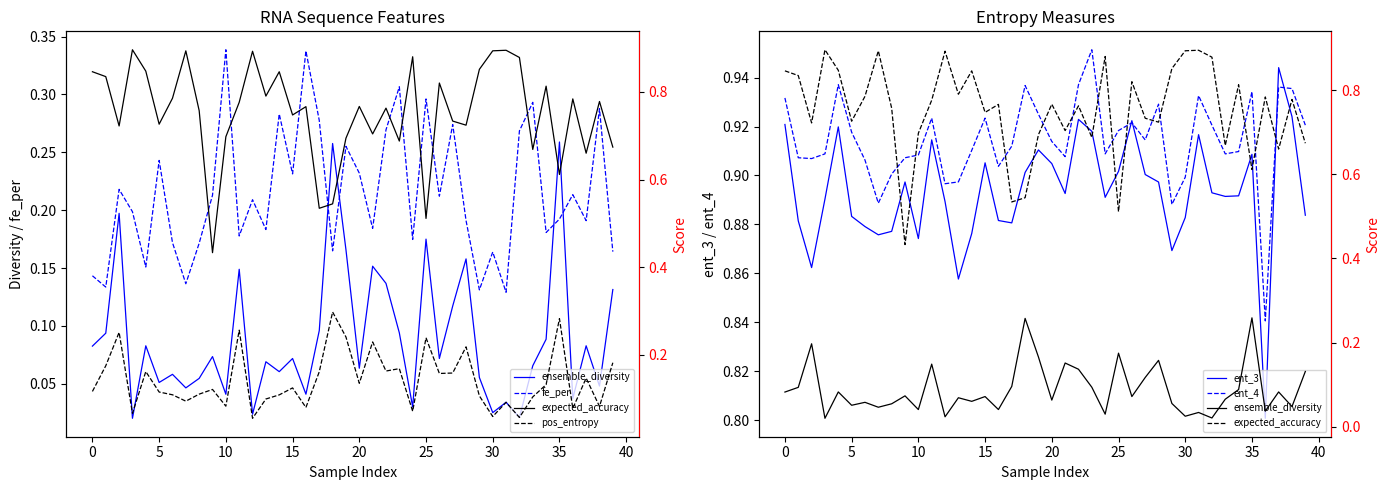

At which label is ent_3 closest to 0?

36